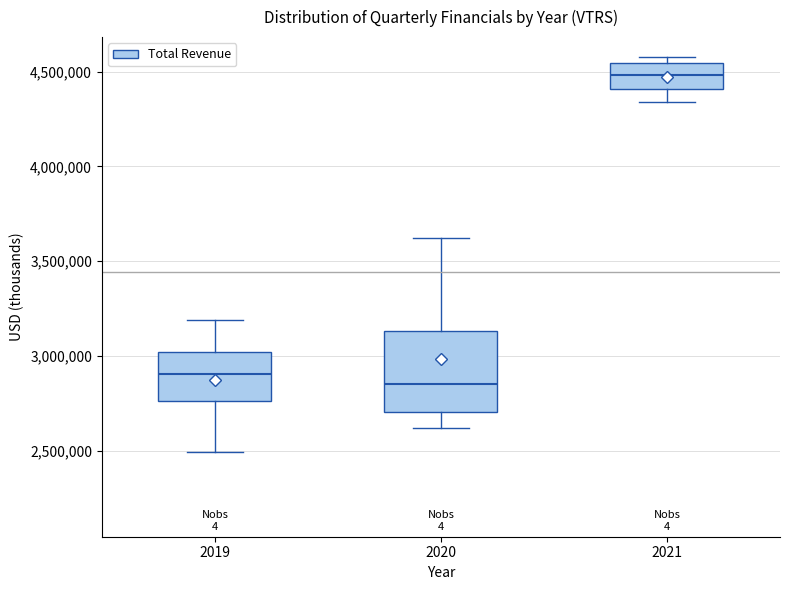

Where does the upper whisker of the box at x = 2019 end on the y-axis? The values are not printed on the chart, so give them approximately, as read against the axis.

3200000